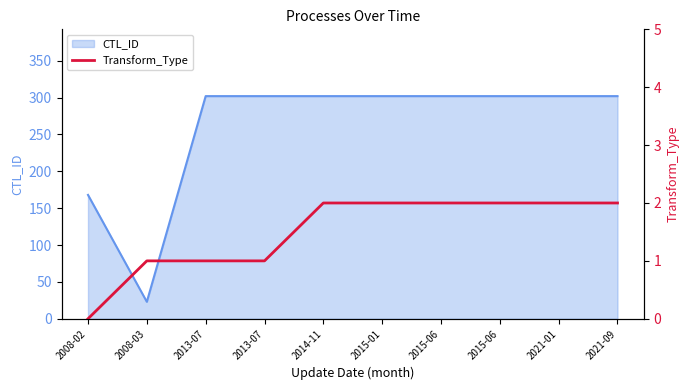

True or false: the data shows 2 at 2015-06.

True